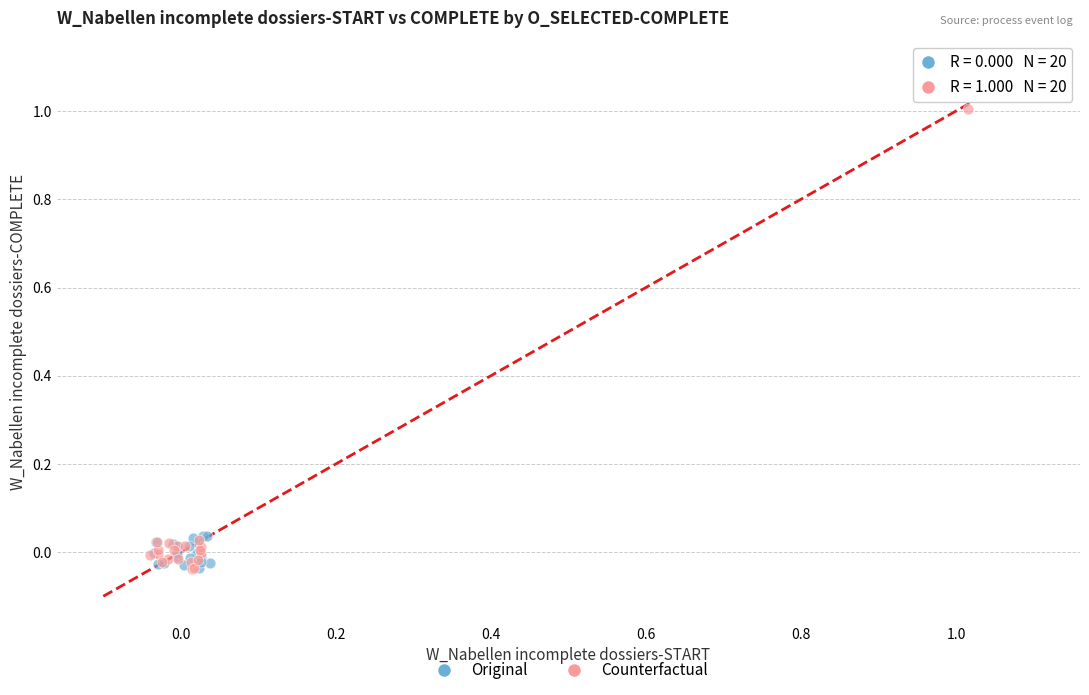

Which series reaches the maximum Y coordinate?

Counterfactual